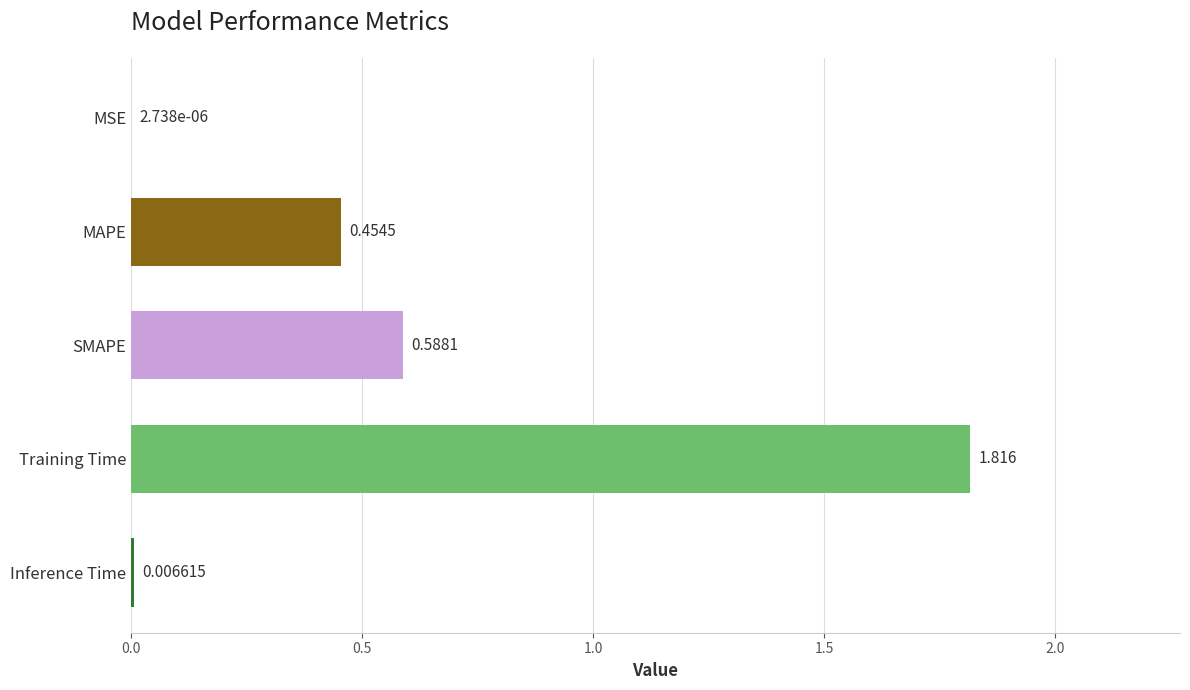

Where is the data nearest to the value 0?

MSE